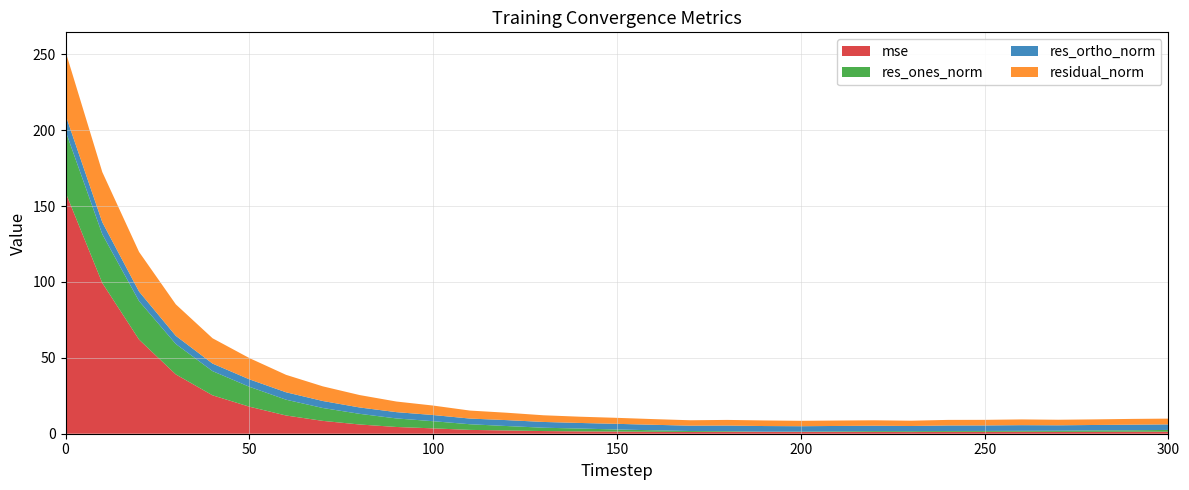

Reading left to right, transcribe all the data shown in this chart.

mse: 0=159.0	10=99.3	20=62.0	30=39.1	40=25.3	50=17.8	60=12.0	70=8.5	80=6.1	90=4.4	100=3.5	110=2.5	120=2.2	130=1.8	140=1.5	150=1.4	160=1.3	170=1.2	180=1.3	190=1.2	200=1.1	210=1.2	220=1.2	230=1.1	240=1.2	250=1.2	260=1.3	270=1.2	280=1.2	290=1.3	300=1.3
res_ones_norm: 0=40.5	10=32.1	20=25.4	30=20.0	40=15.9	50=13.1	60=10.4	70=8.5	80=7.0	90=5.6	100=4.7	110=3.7	120=2.9	130=2.2	140=1.9	150=1.4	160=1.0	170=0.6	180=0.5	190=0.1	200=0.3	210=0.4	220=0.6	230=0.6	240=0.6	250=0.6	260=0.6	270=0.8	280=0.9	290=0.9	300=1.2
res_ortho_norm: 0=10.6	10=7.9	20=6.3	30=5.4	40=5.0	50=4.9	60=4.9	70=4.6	80=4.2	90=4.1	100=4.1	110=3.7	120=3.9	130=3.8	140=3.7	150=3.7	160=3.6	170=3.5	180=3.7	190=3.7	200=3.5	210=3.6	220=3.5	230=3.4	240=3.6	250=3.6	260=3.7	270=3.6	280=3.6	290=3.7	300=3.6
residual_norm: 0=41.8	10=33.1	20=26.1	30=20.7	40=16.7	50=14.0	60=11.5	70=9.6	80=8.2	90=7.0	100=6.2	110=5.3	120=4.9	130=4.4	140=4.1	150=4.0	160=3.7	170=3.6	180=3.7	190=3.7	200=3.6	210=3.6	220=3.6	230=3.5	240=3.7	250=3.7	260=3.8	270=3.7	280=3.7	290=3.8	300=3.8